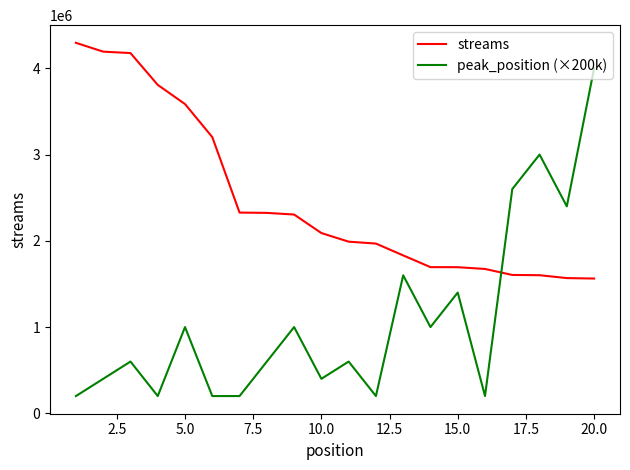

What is the smallest value displayed?

200000